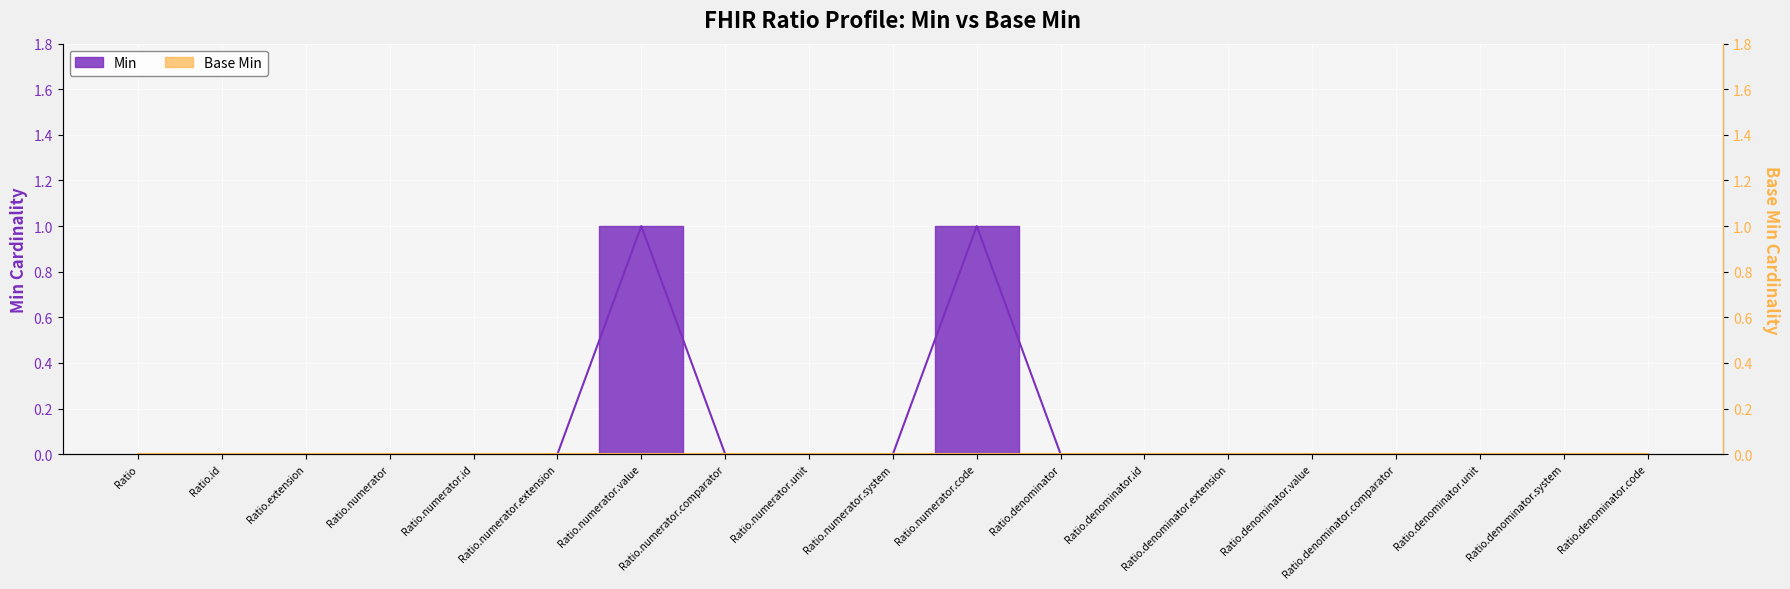

Reading left to right, transcribe all the data shown in this chart.

Ratio=0	Ratio.id=0	Ratio.extension=0	Ratio.numerator=0	Ratio.numerator.id=0	Ratio.numerator.extension=0	Ratio.numerator.value=1	Ratio.numerator.comparator=0	Ratio.numerator.unit=0	Ratio.numerator.system=0	Ratio.numerator.code=1	Ratio.denominator=0	Ratio.denominator.id=0	Ratio.denominator.extension=0	Ratio.denominator.value=0	Ratio.denominator.comparator=0	Ratio.denominator.unit=0	Ratio.denominator.system=0	Ratio.denominator.code=0